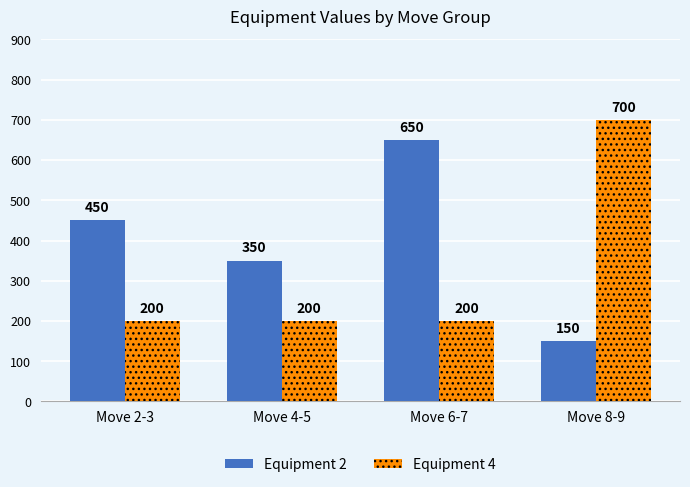

What position from the left is Move 8-9?

4